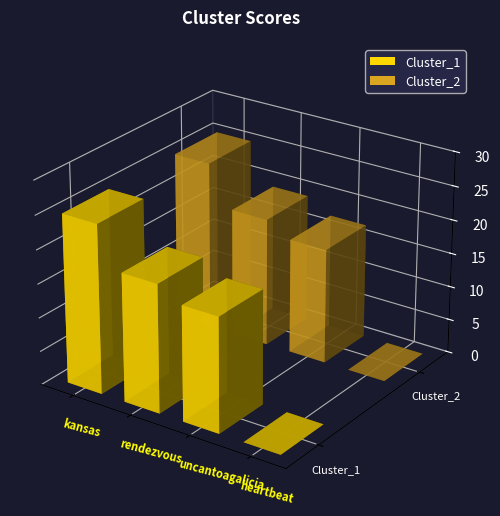

What are all the series names shown in the legend?

Cluster_1, Cluster_2